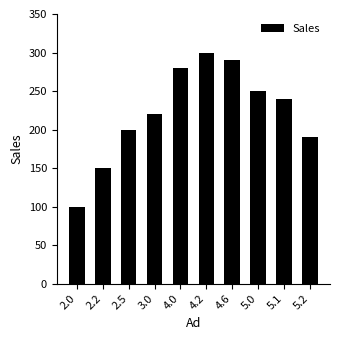

At which label does the data first exceed 240?

4.0